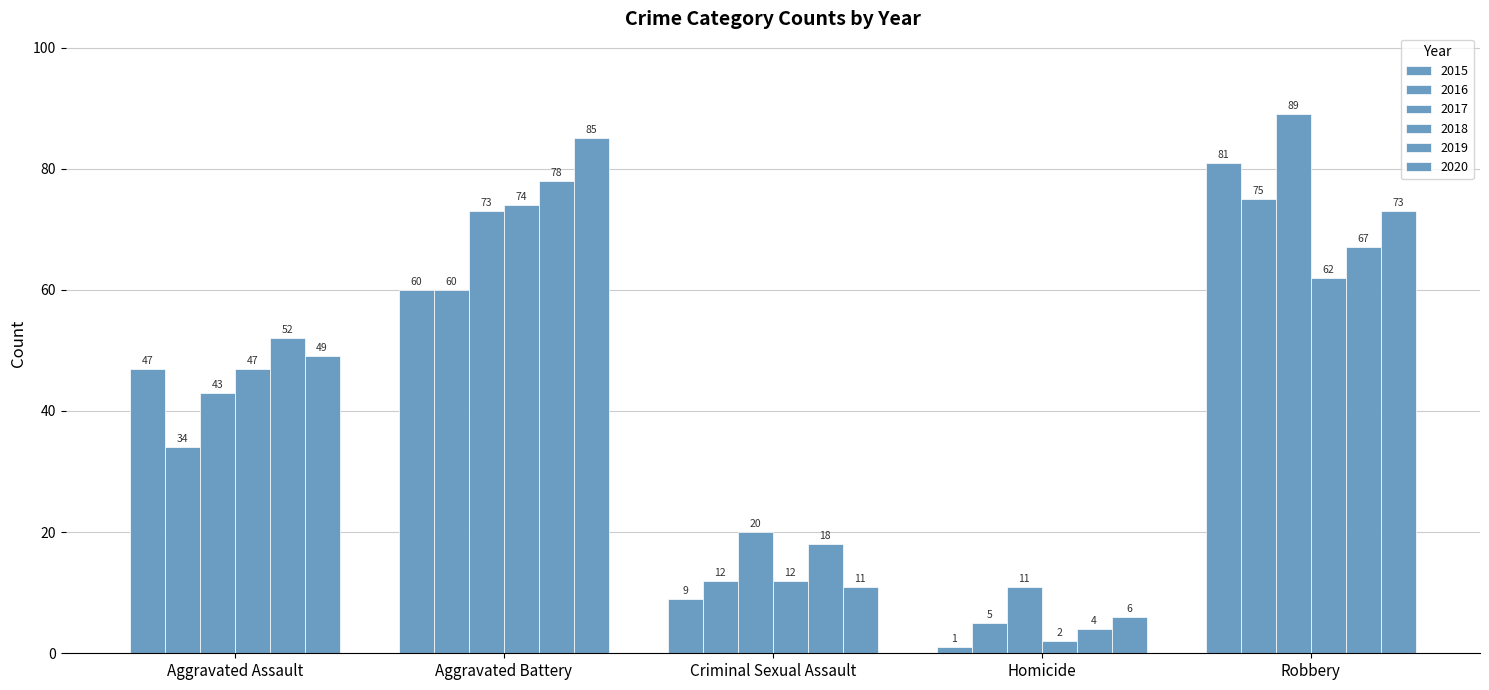

The 2019 series shows 30 at Criminal Sexual Assault. True or false?

False